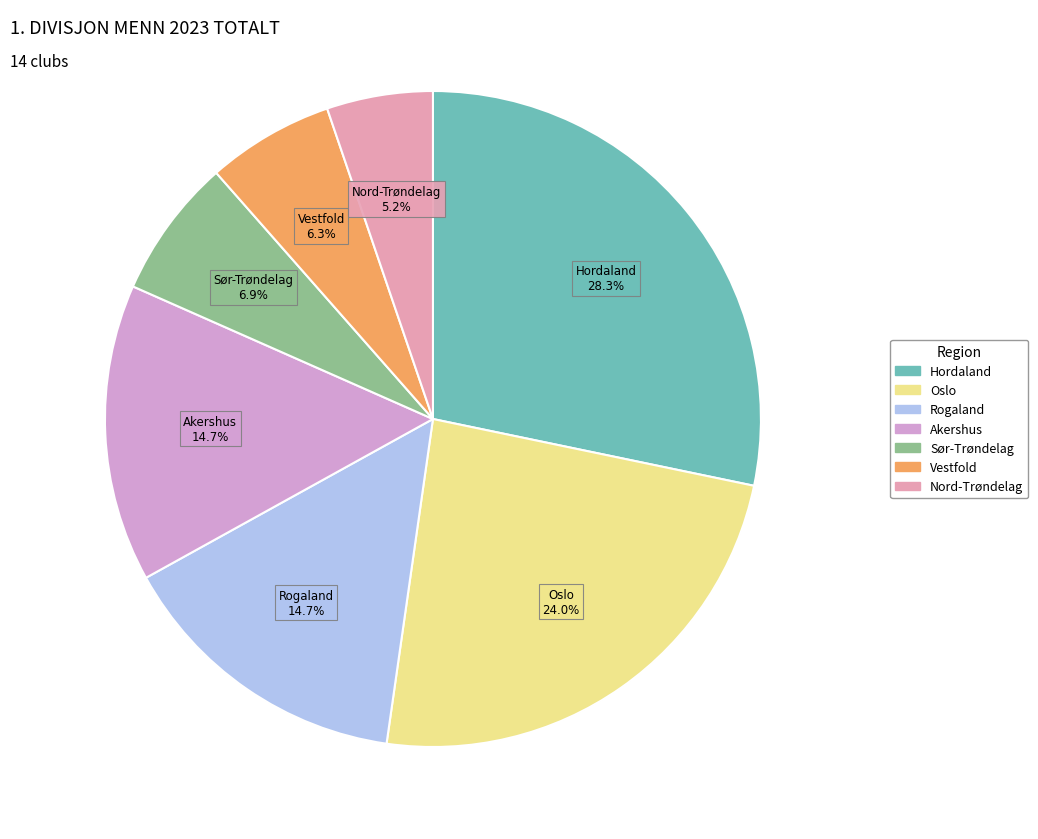

How many segments does this pie chart have?

7